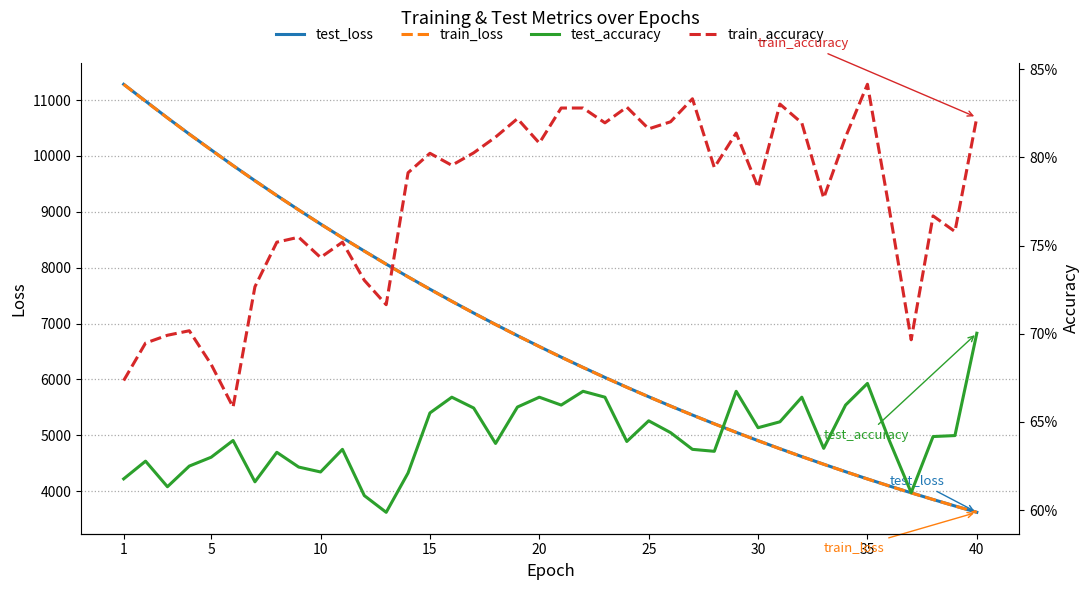

The value of train_loss at 35 is 891.8. True or false?

False